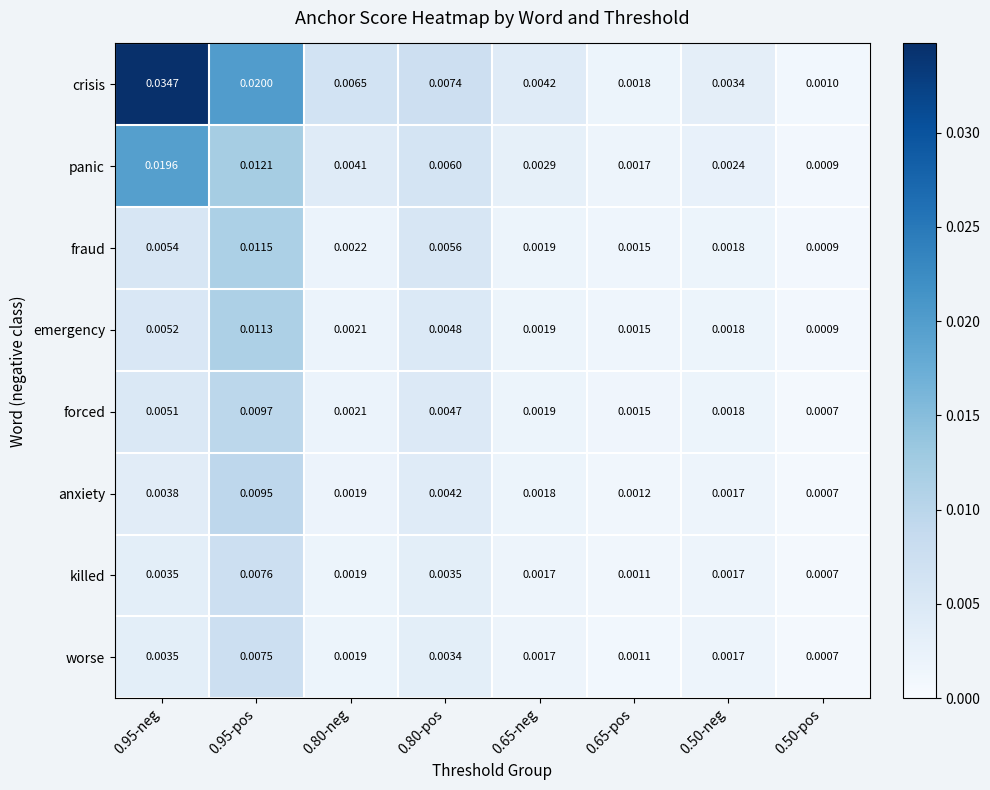

Count the number of data series in this chart.

8